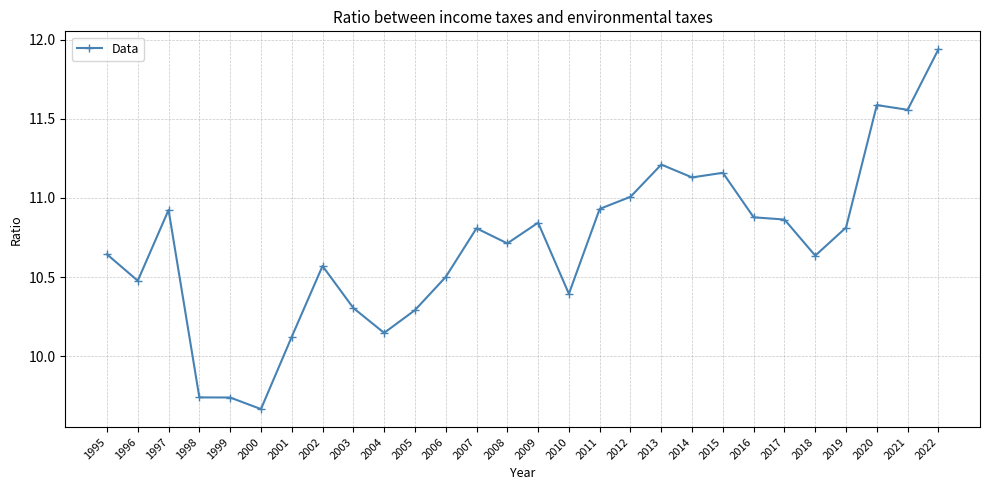

Between 1995 and 2000, which is larger?

1995